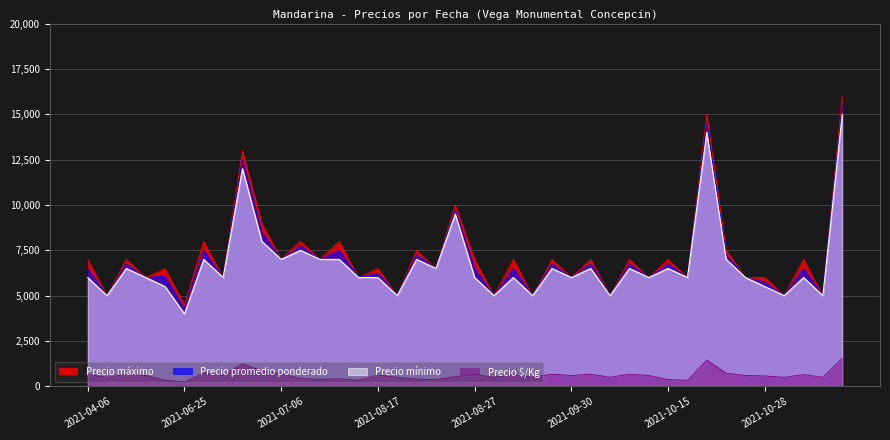

What is the maximum value for Precio máximo?

16000